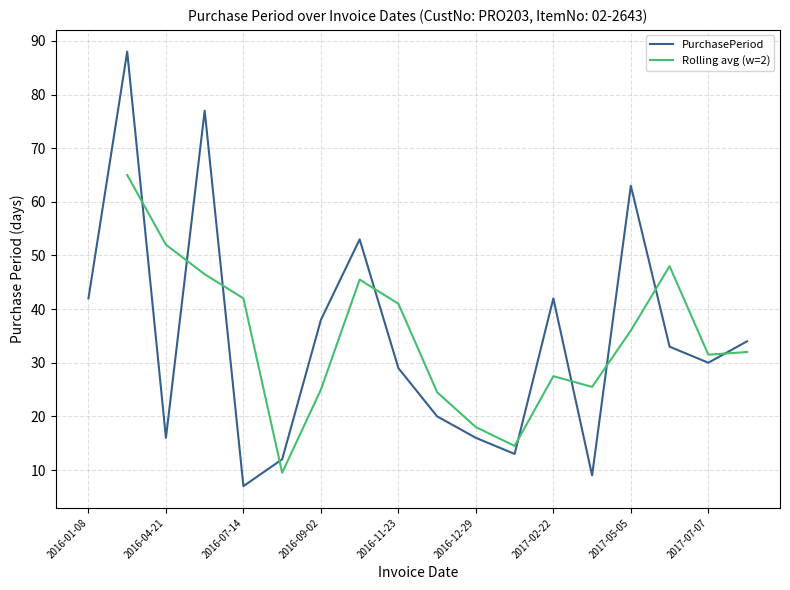

The value at 2016-12-13 is 34. True or false?

False